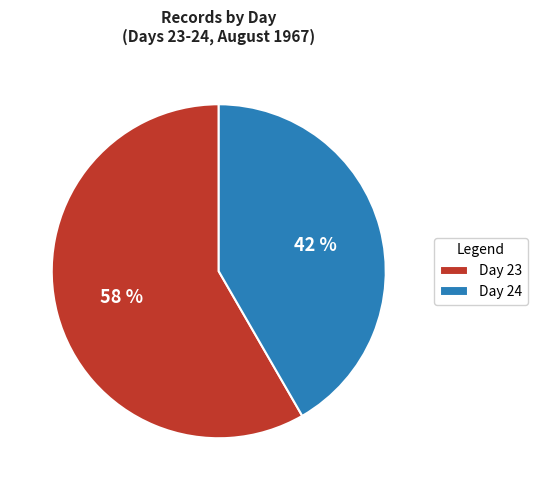

Is it true that Day 24 is 51% of the pie?

False